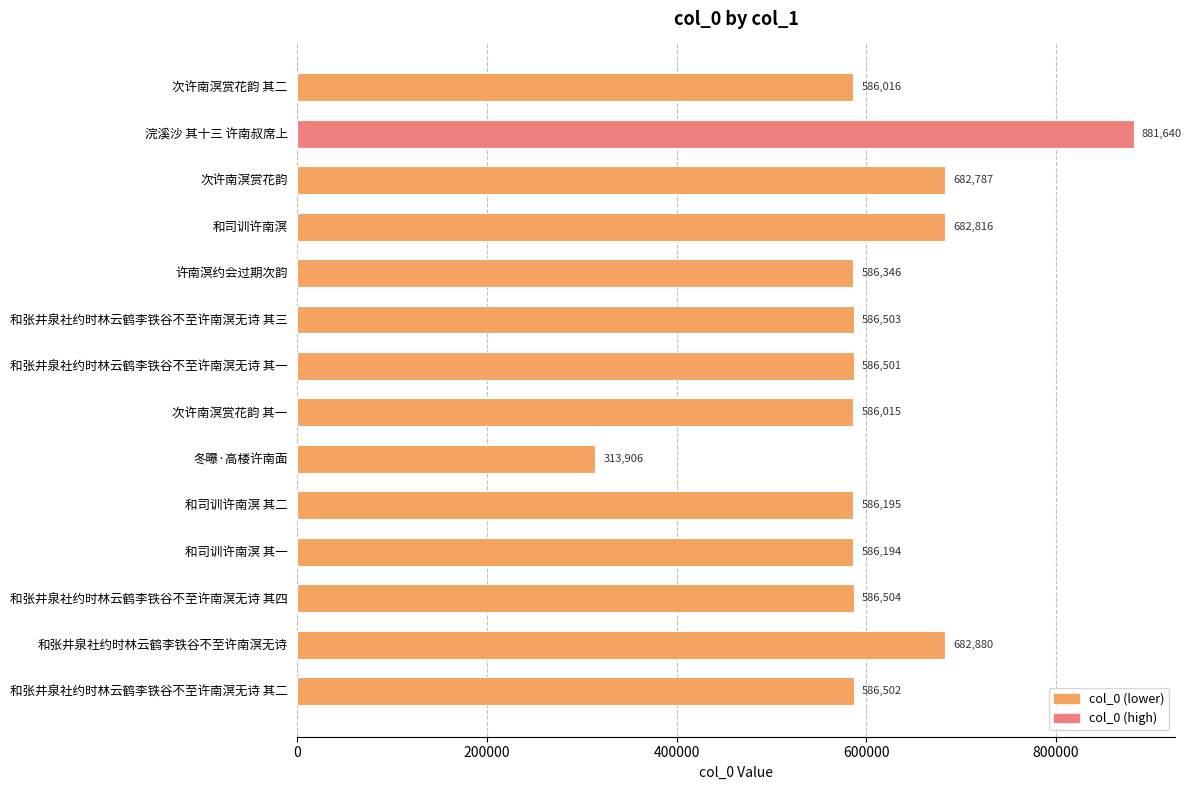

Count the number of categories in the chart.

14